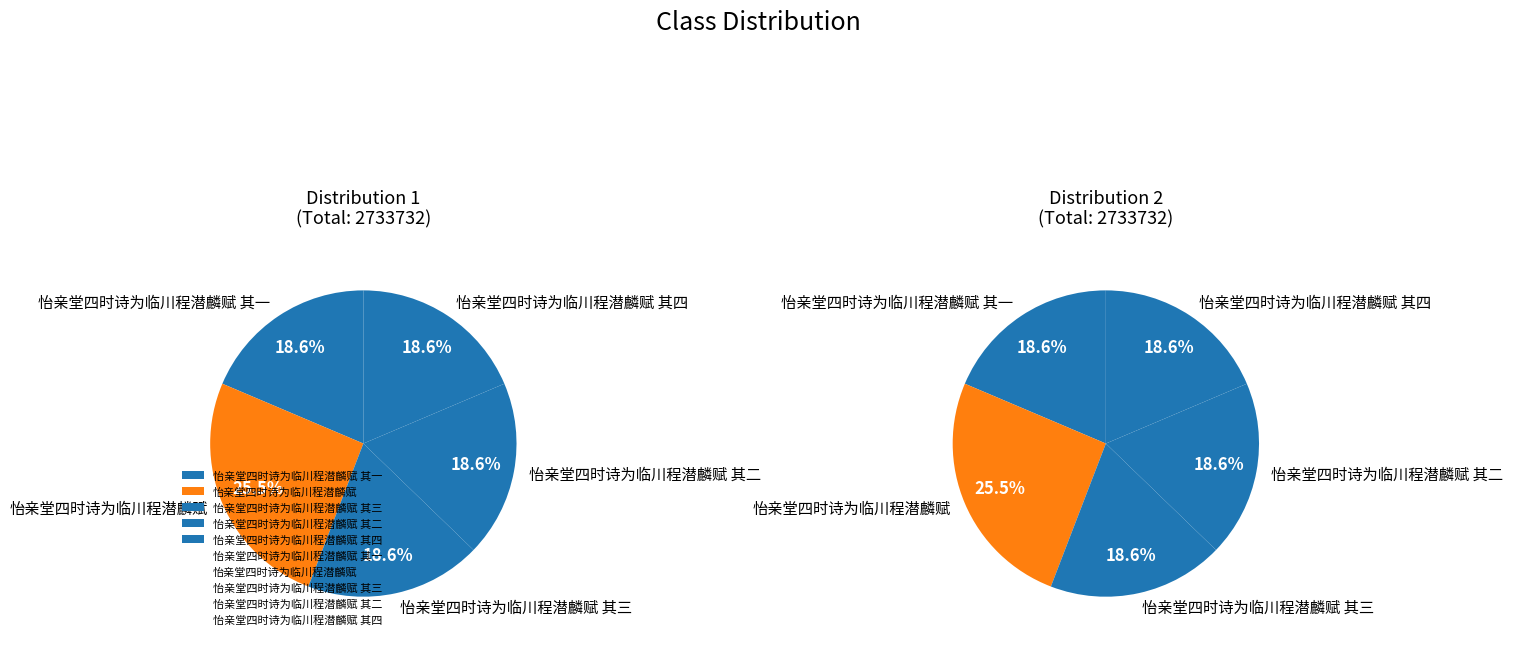

How many slices are in this pie chart?

5